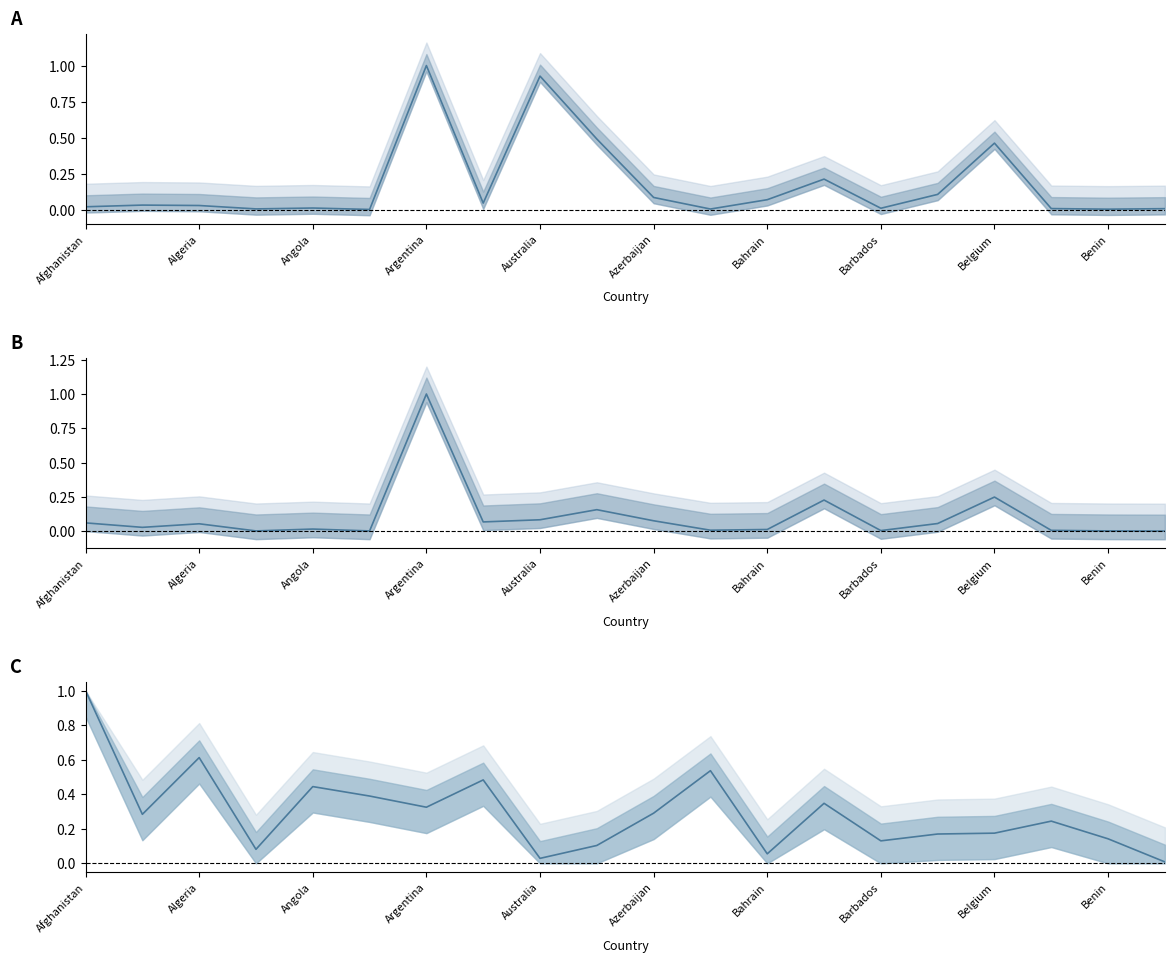

The Deaths (normalized) series shows 0.1 at 15. True or false?

True